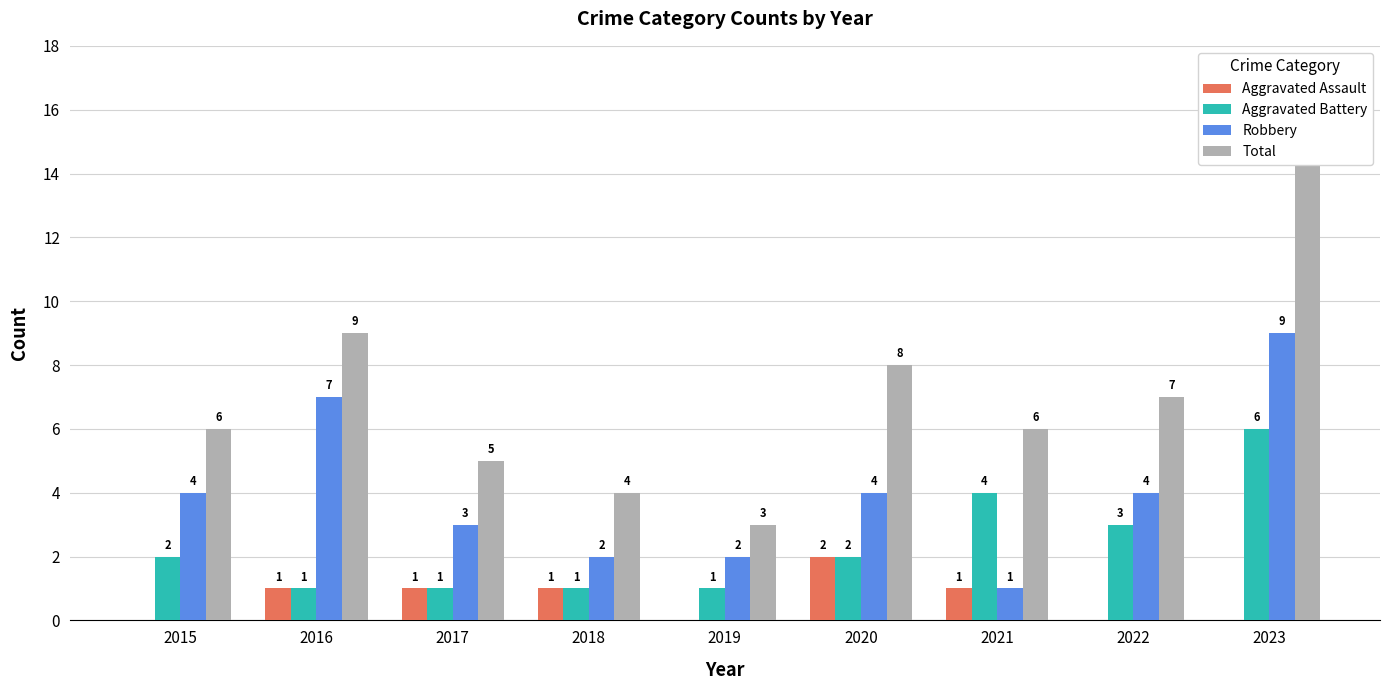

Count the number of data series in this chart.

4